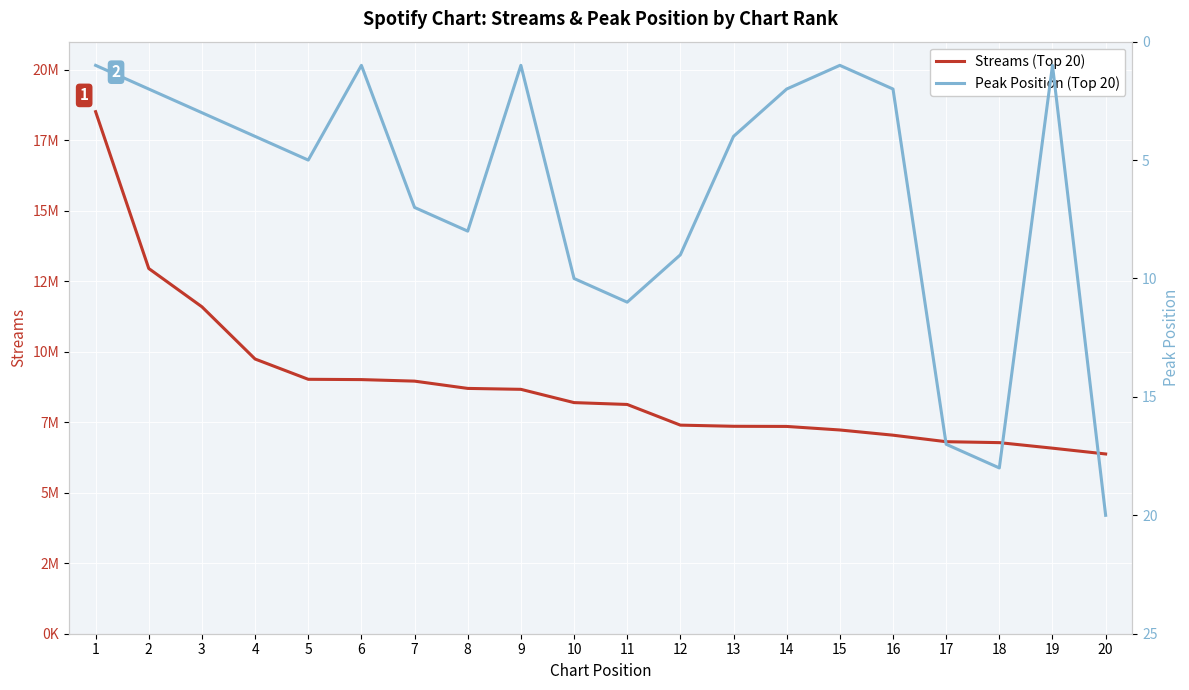

Is it true that Peak Position equals 11 at 11?

True